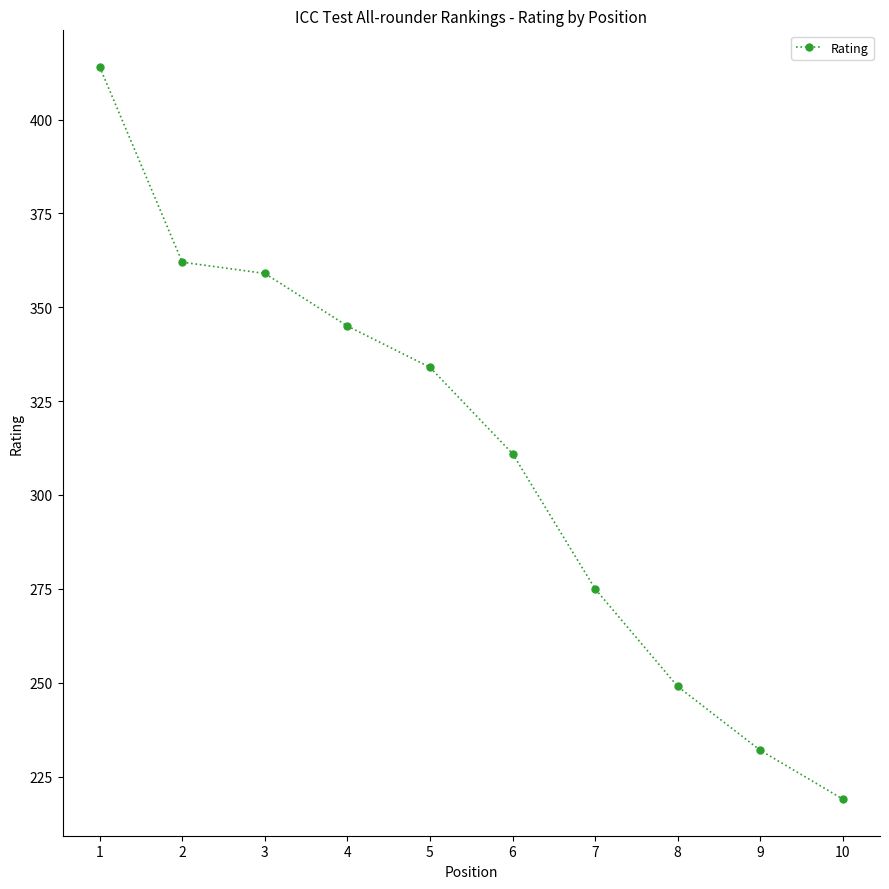

Where does the data first go above 334?

1